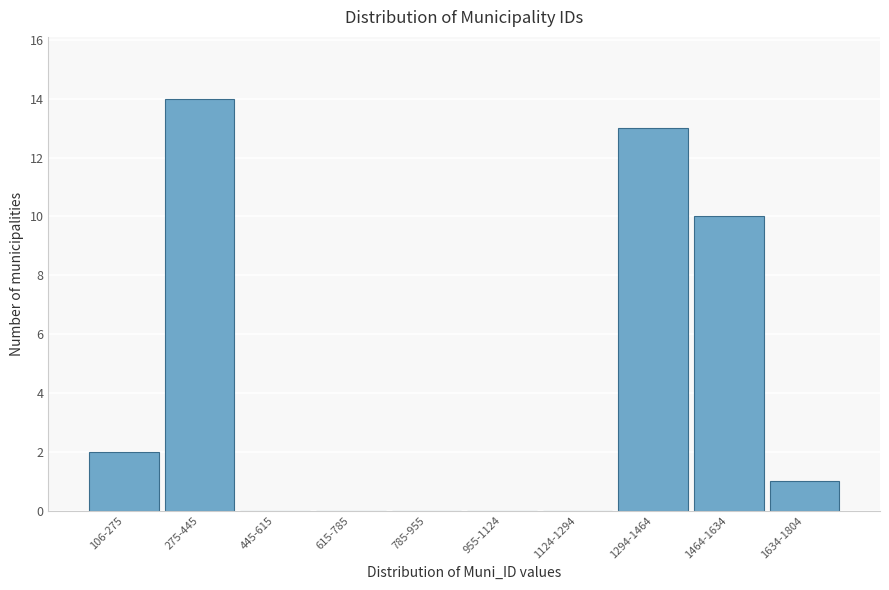

Reading right to left, list all the values displayed in this chart.

1634-1804=1	1464-1634=10	1294-1464=13	1124-1294=0	955-1124=0	785-955=0	615-785=0	445-615=0	275-445=14	106-275=2